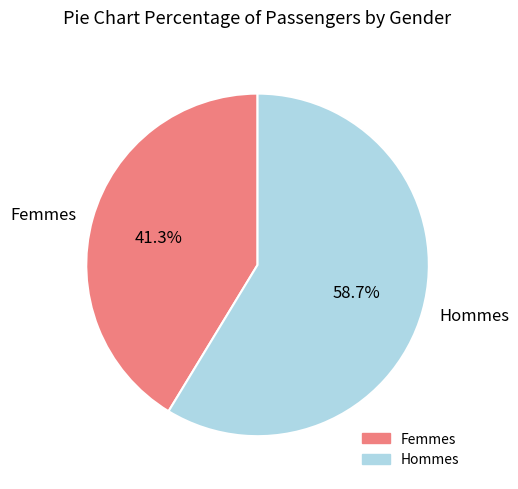

Which has a higher value, Femmes or Hommes?

Hommes